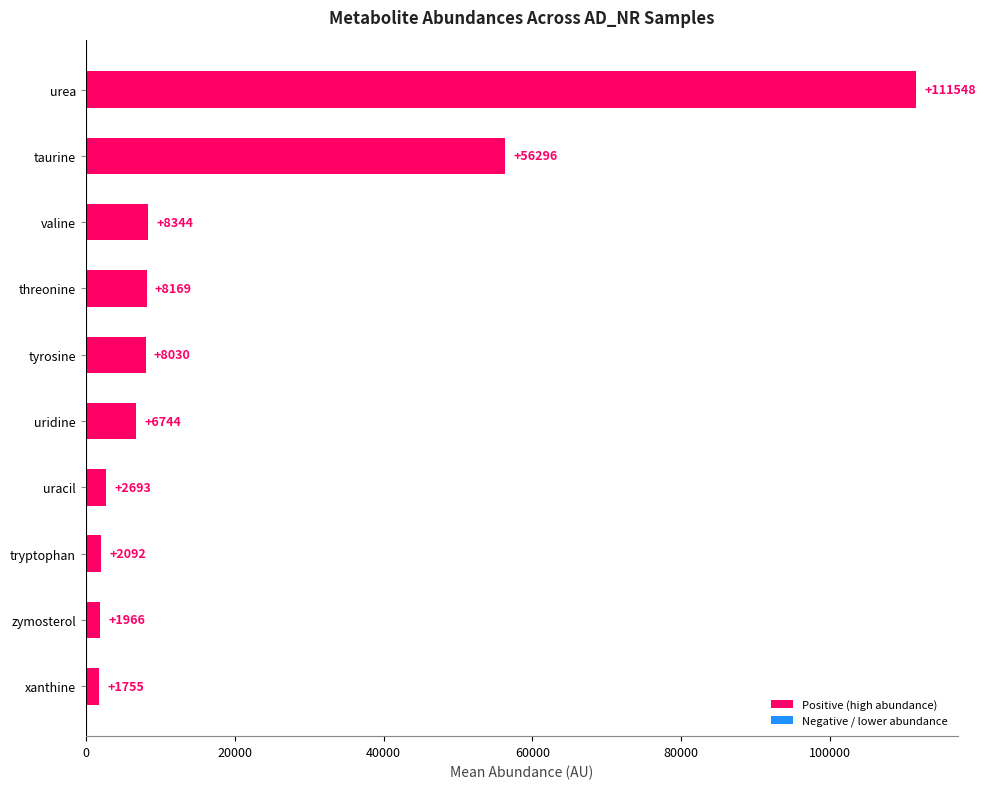

The value at tryptophan is 2092.2. True or false?

True